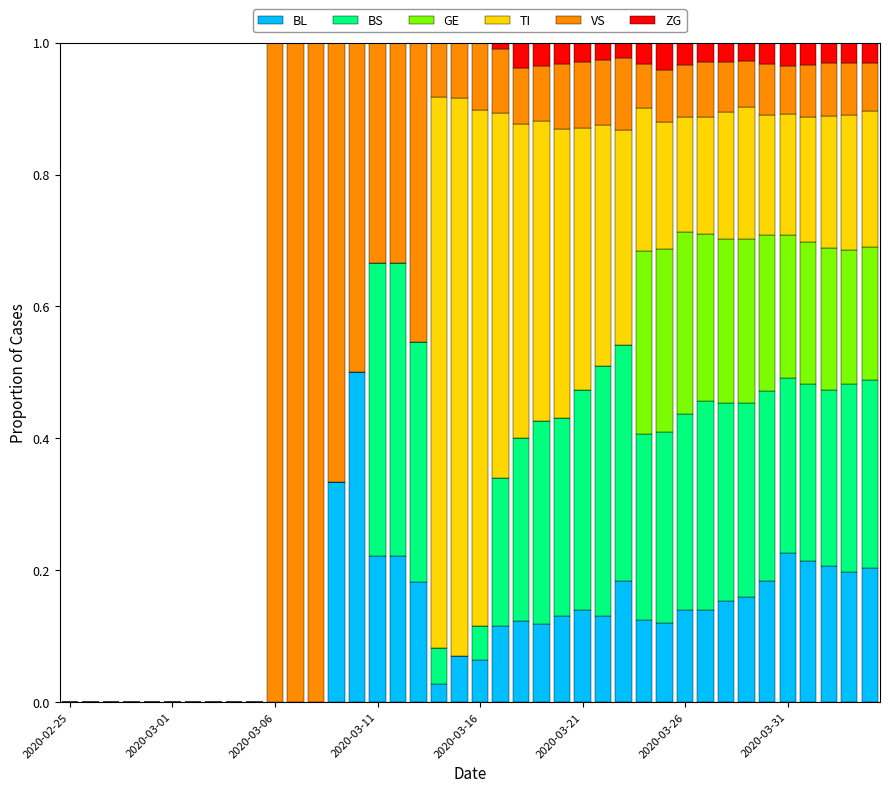

At which label is VS closest to 0?

2020-02-25